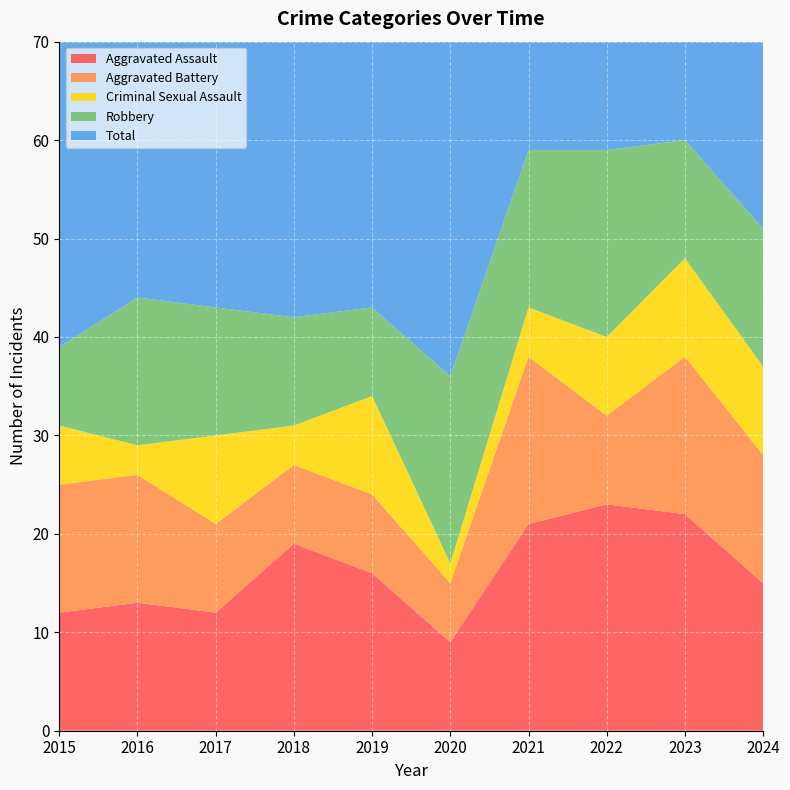

Reading left to right, extract all data points from this chart.

Aggravated Assault: 2015=12	2016=13	2017=12	2018=19	2019=16	2020=9	2021=21	2022=23	2023=22	2024=15
Aggravated Battery: 2015=13	2016=13	2017=9	2018=8	2019=8	2020=6	2021=17	2022=9	2023=16	2024=13
Criminal Sexual Assault: 2015=6	2016=3	2017=9	2018=4	2019=10	2020=2	2021=5	2022=8	2023=10	2024=9
Robbery: 2015=8	2016=15	2017=13	2018=11	2019=9	2020=19	2021=16	2022=19	2023=12	2024=14
Total: 2015=39	2016=45	2017=44	2018=42	2019=43	2020=37	2021=59	2022=60	2023=60	2024=51